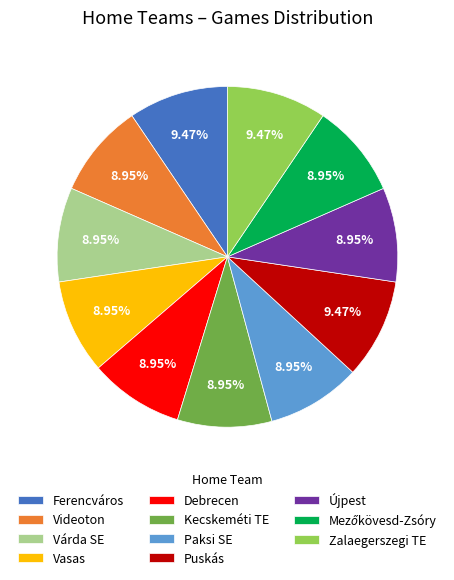

To the nearest percent, what is the average slice percentage?

9%